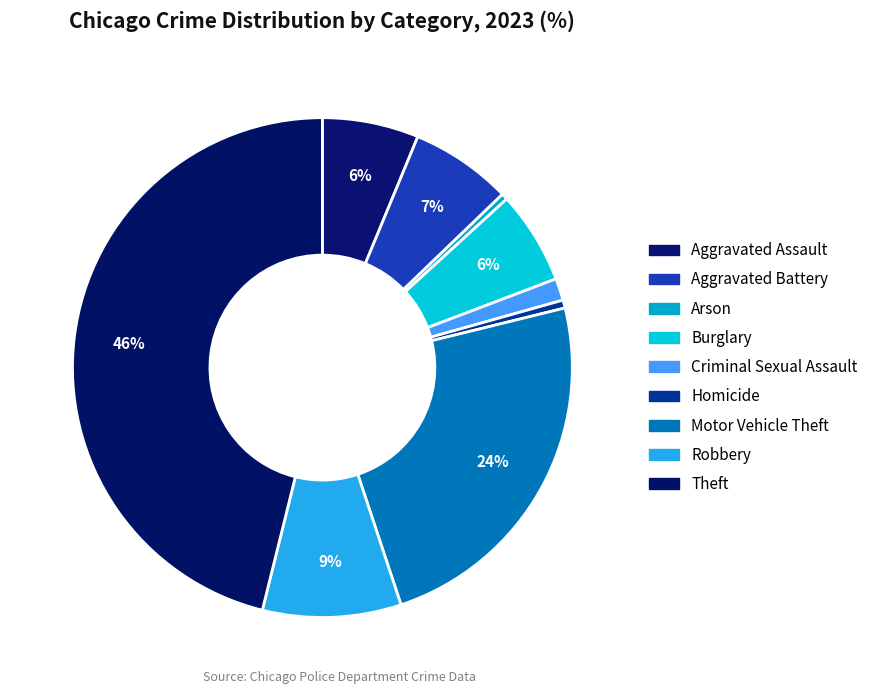

Which category has the smallest portion of the pie?

Arson